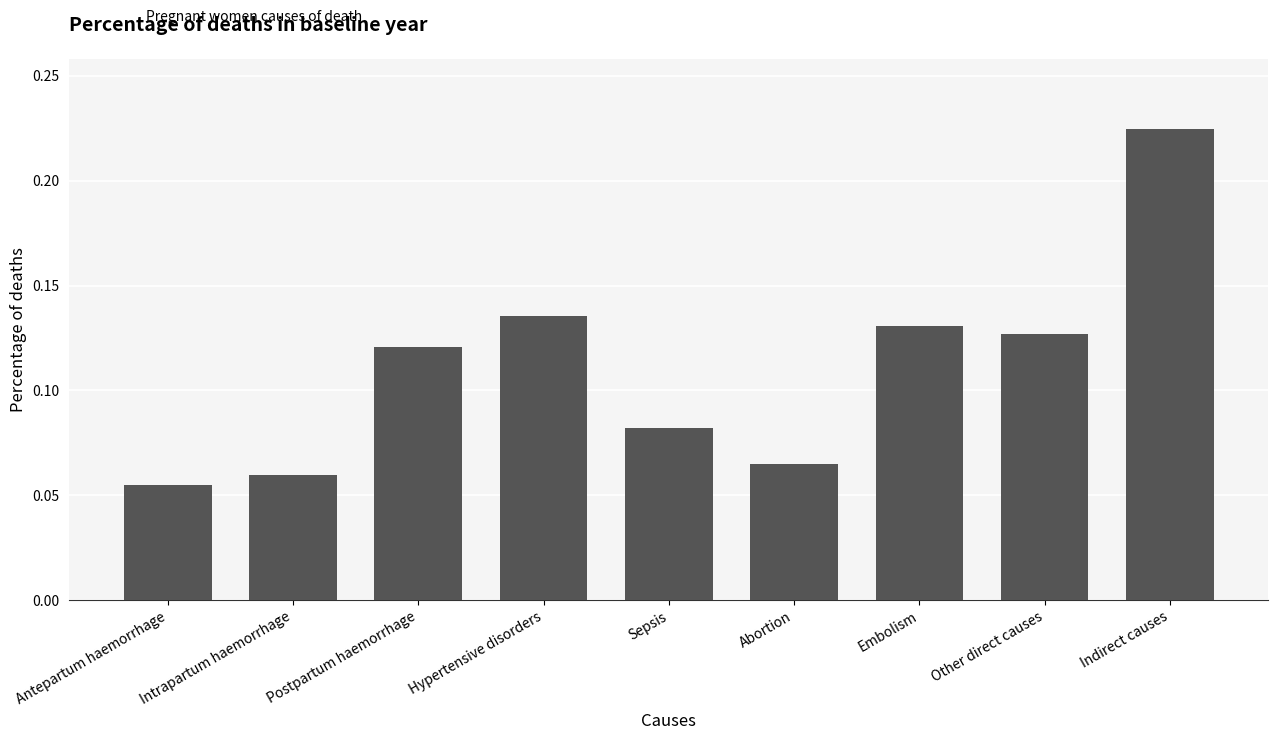

What is the sum of all values?

1.0